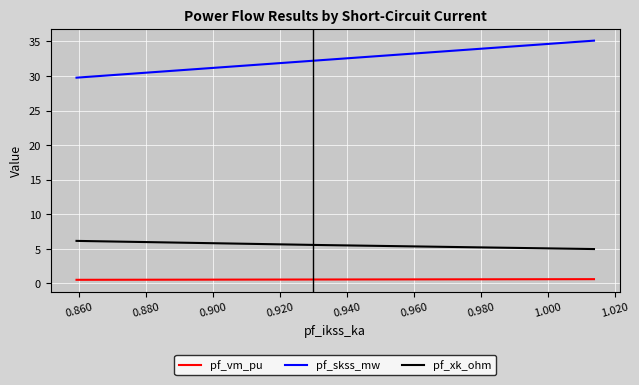

What is the smallest value displayed?

0.5